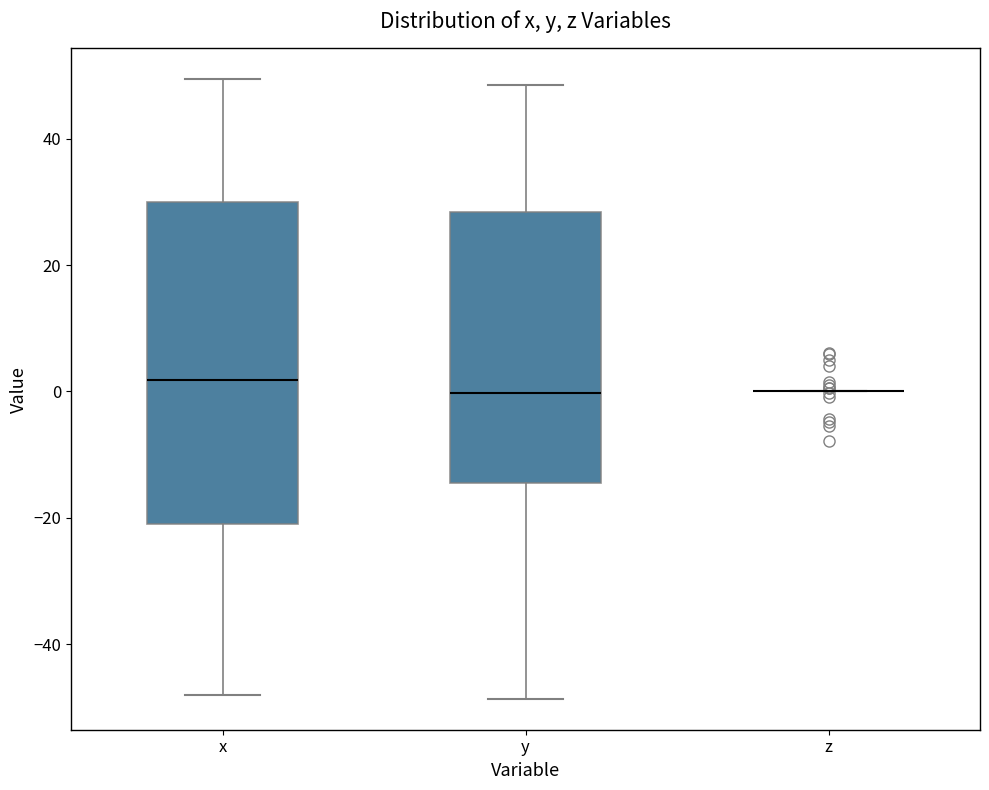

Reading left to right, read every box against the y-axis: the position of its median line, the range the box covers, and the ends of its whiskers. The values are not printed on the chart, so give them approximately, as read against the axis.

x: median 2, box -20 to 30, whiskers -48 to 50
y: median 0, box -14 to 28, whiskers -48 to 48
z: box collapsed to a line at 0, whiskers 0 to 0